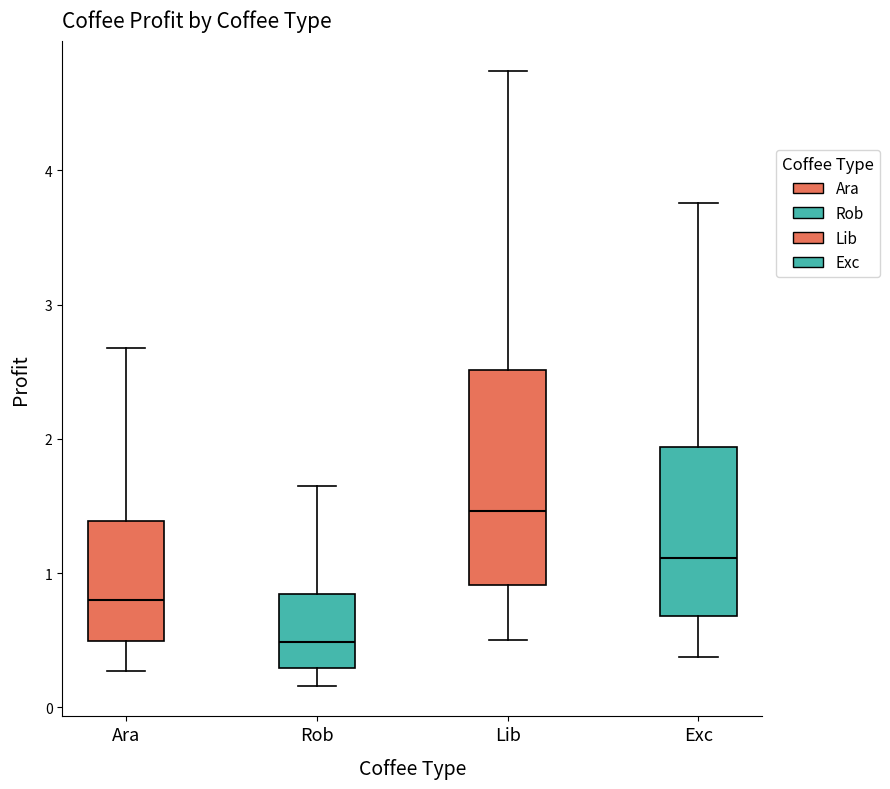

Reading left to right, transcribe this box plot: for each box, give where its median line is, the range the box spans, and where its two whiskers end, as read against the y-axis. The values are not printed on the chart, so give them approximately, as read against the axis.

Ara: median 0.8, box 0.5 to 1.4, whiskers 0.3 to 2.7
Rob: median 0.5, box 0.3 to 0.8, whiskers 0.2 to 1.6
Lib: median 1.5, box 0.9 to 2.5, whiskers 0.5 to 4.7
Exc: median 1.1, box 0.7 to 1.9, whiskers 0.4 to 3.8